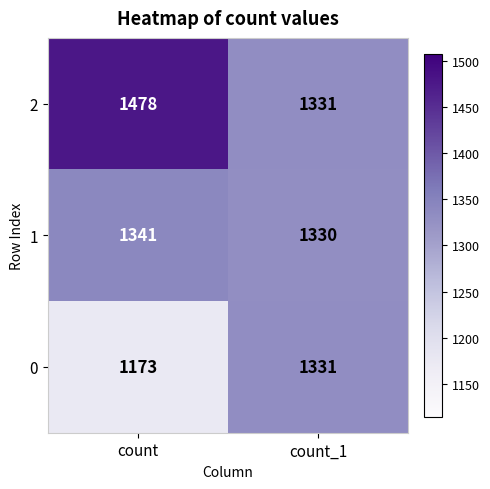

What is the lowest value of the 1 series?

1330